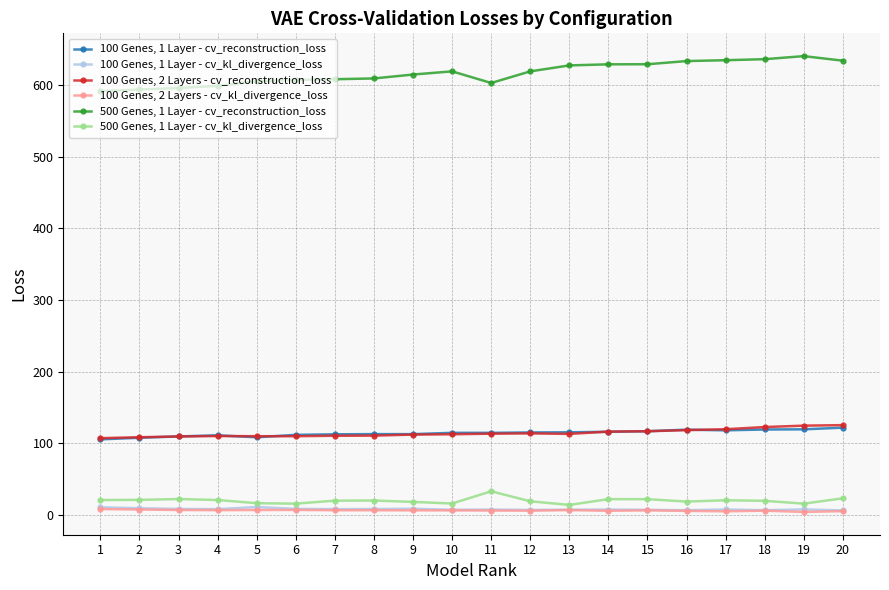

True or false: 500 Genes, 1 Layer - cv_kl_divergence_loss has a value of 18.0 at 9.

True